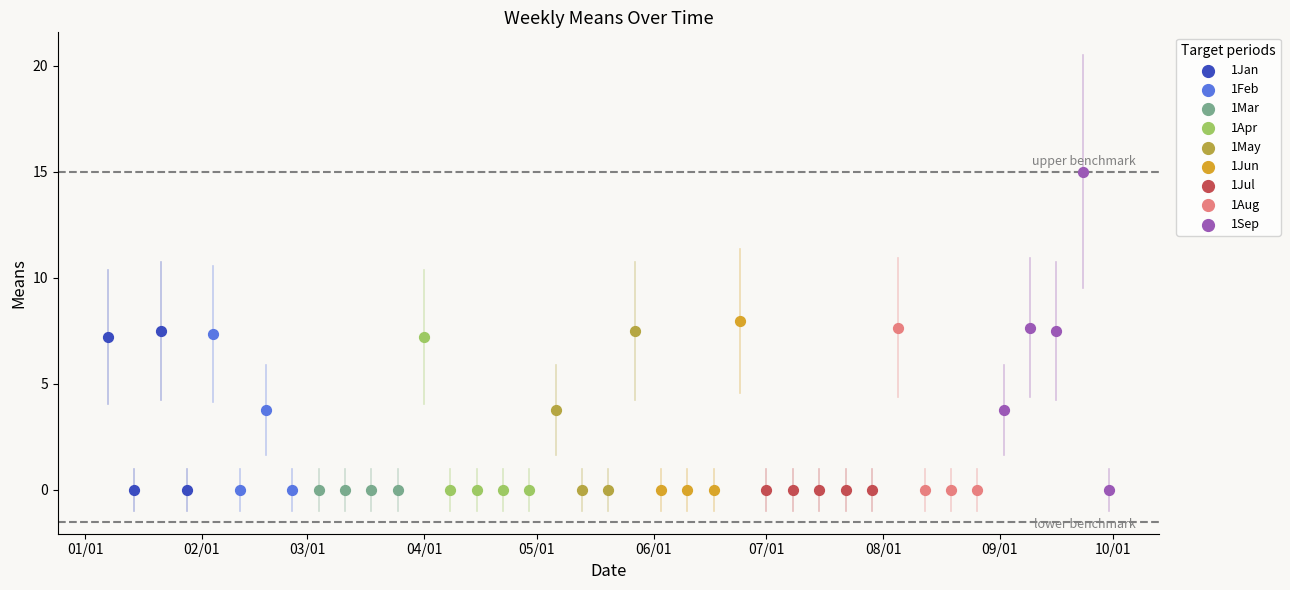

Which series reaches the maximum Y coordinate?

1Sep